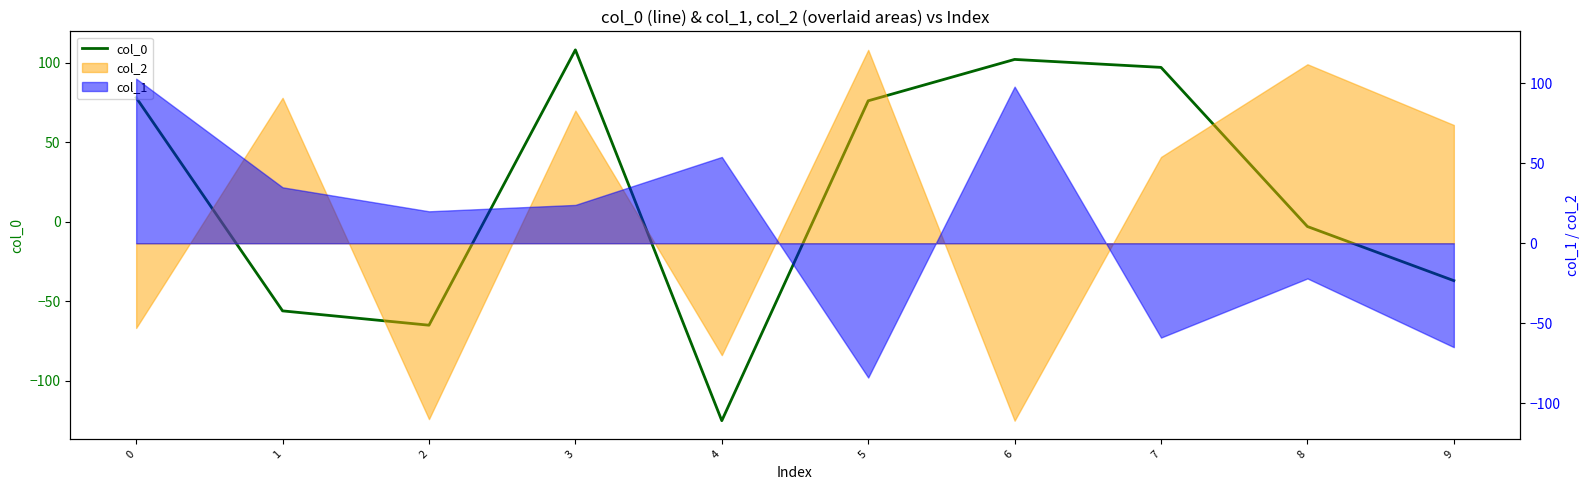

Rank the categories by value from highest to lowest.

3, 6, 7, 0, 5, 8, 9, 1, 2, 4